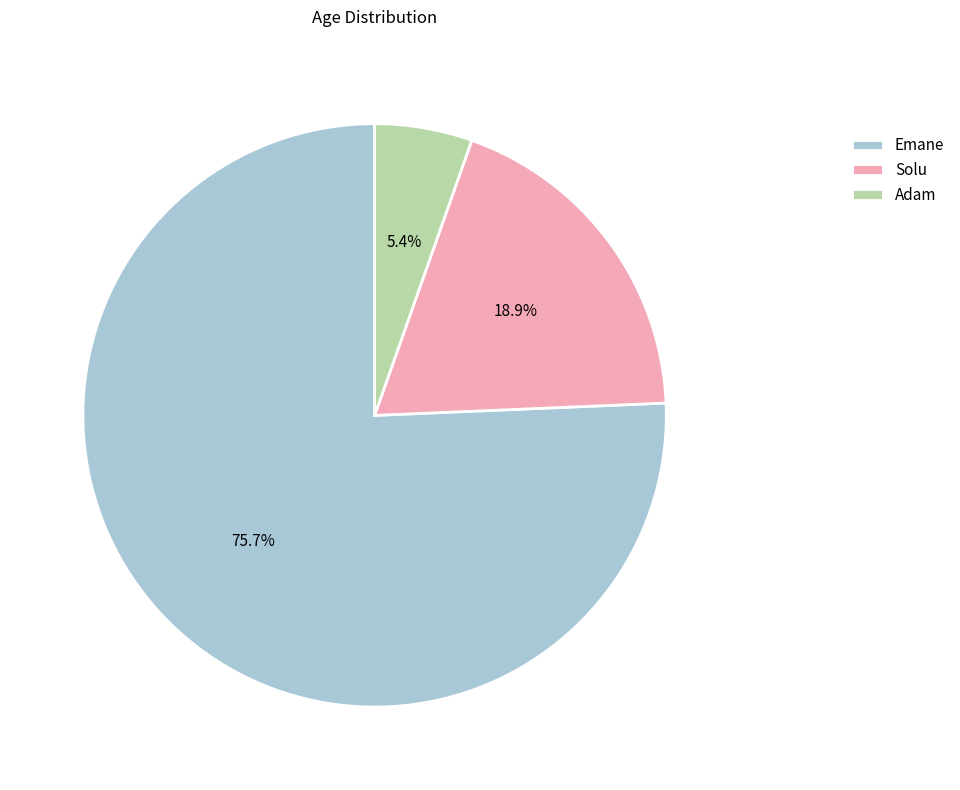

To the nearest percent, what is the difference between the Solu and Emane slice percentages?

57%